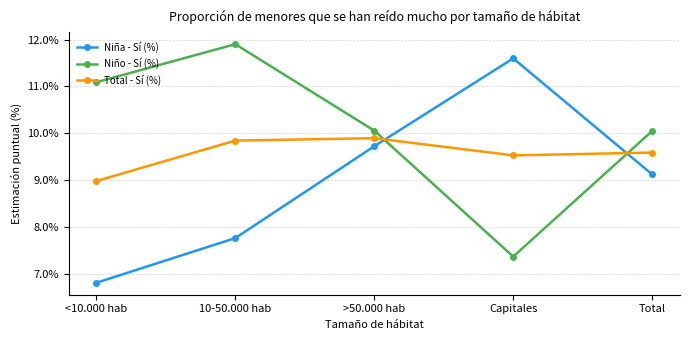

What is the total value across all series at Capitales?

28.5